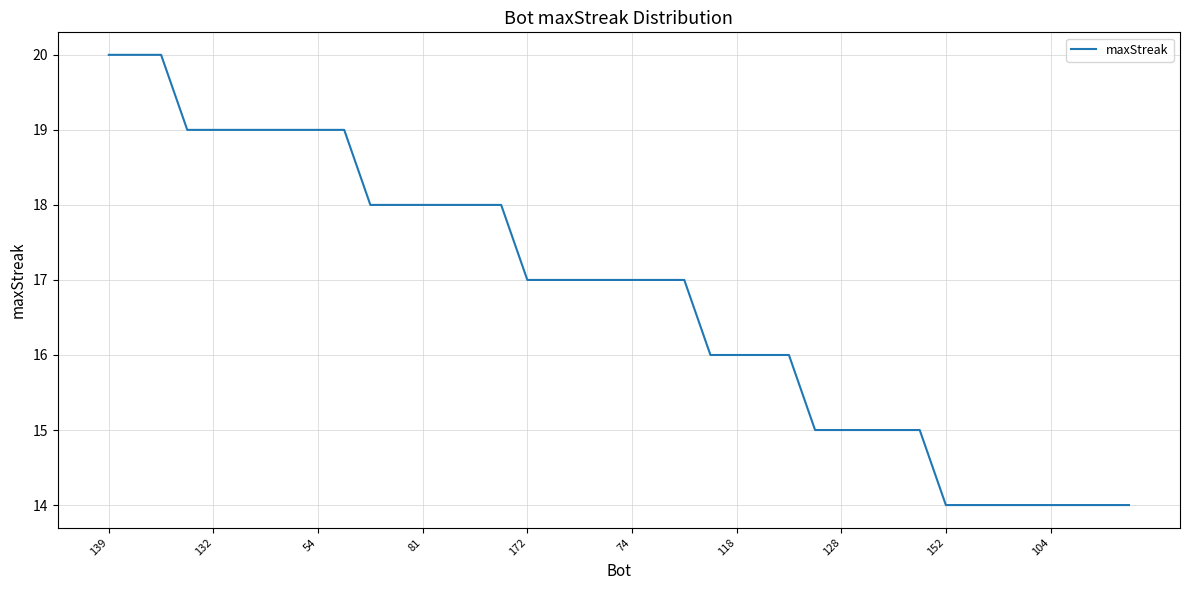

What is the difference between the maximum and minimum values?

6